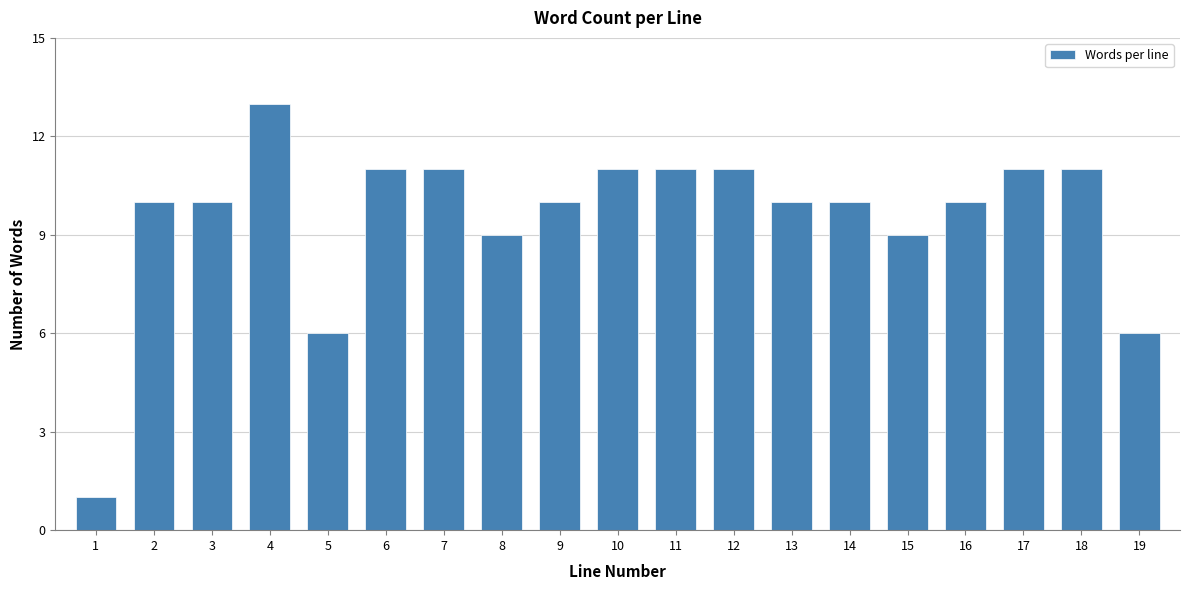

Reading left to right, what are all the values shown in this chart?

1	10	10	13	6	11	11	9	10	11	11	11	10	10	9	10	11	11	6